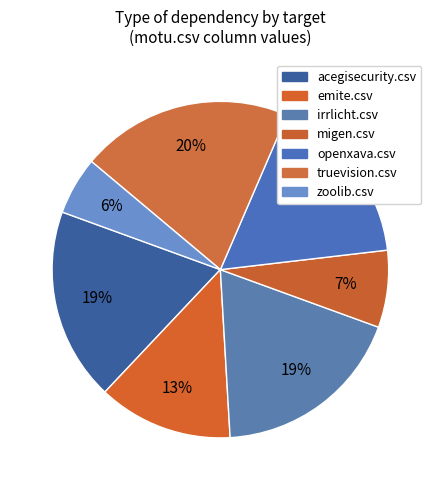

Does any single category account for the majority?

No